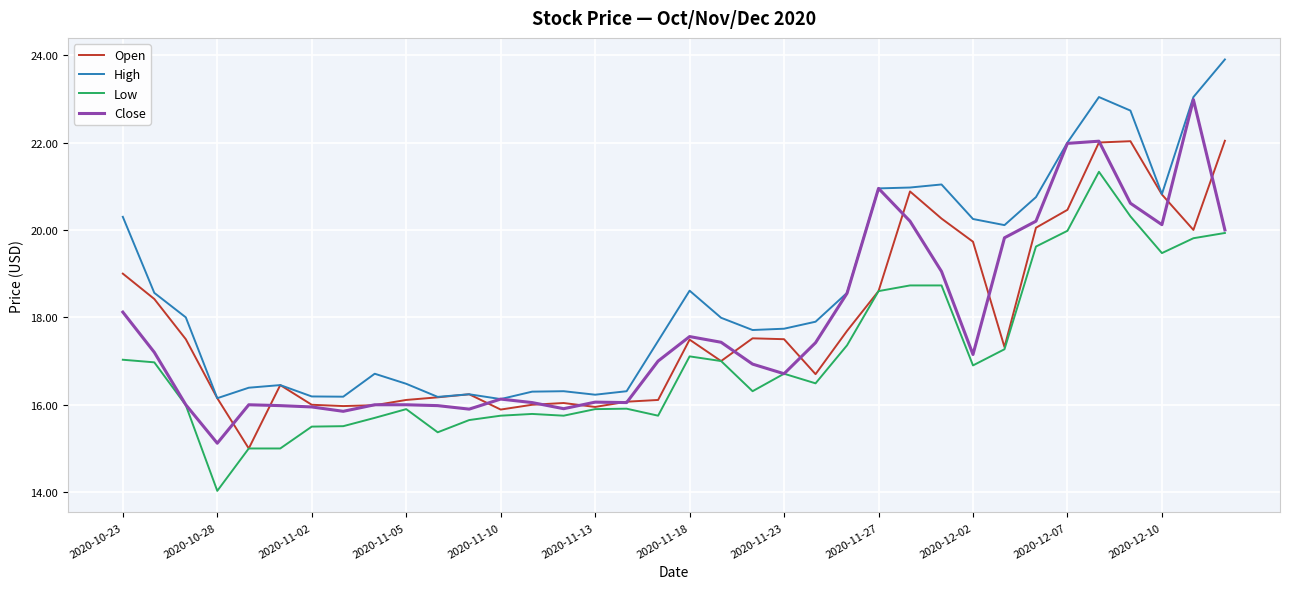

Which series has the largest total across all categories?

High